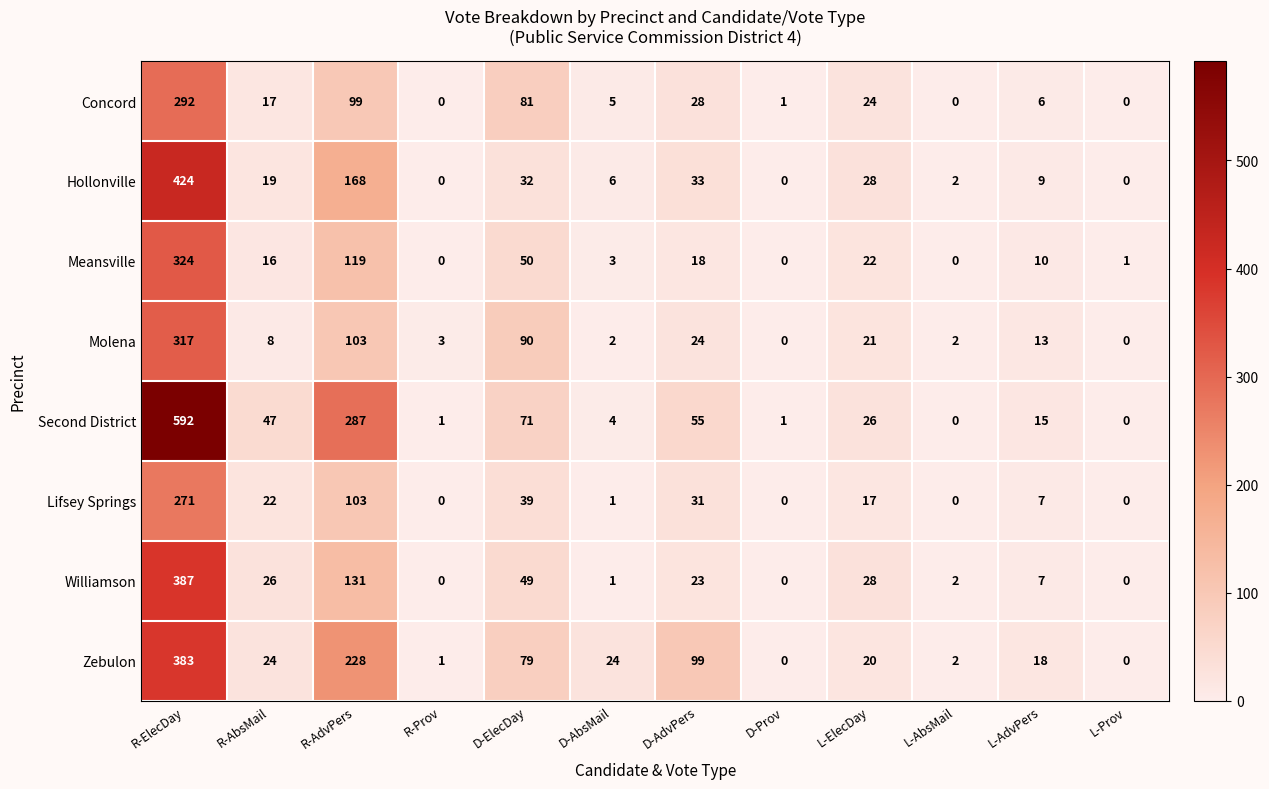

At which category is the sum across all series the highest?

R-ElecDay